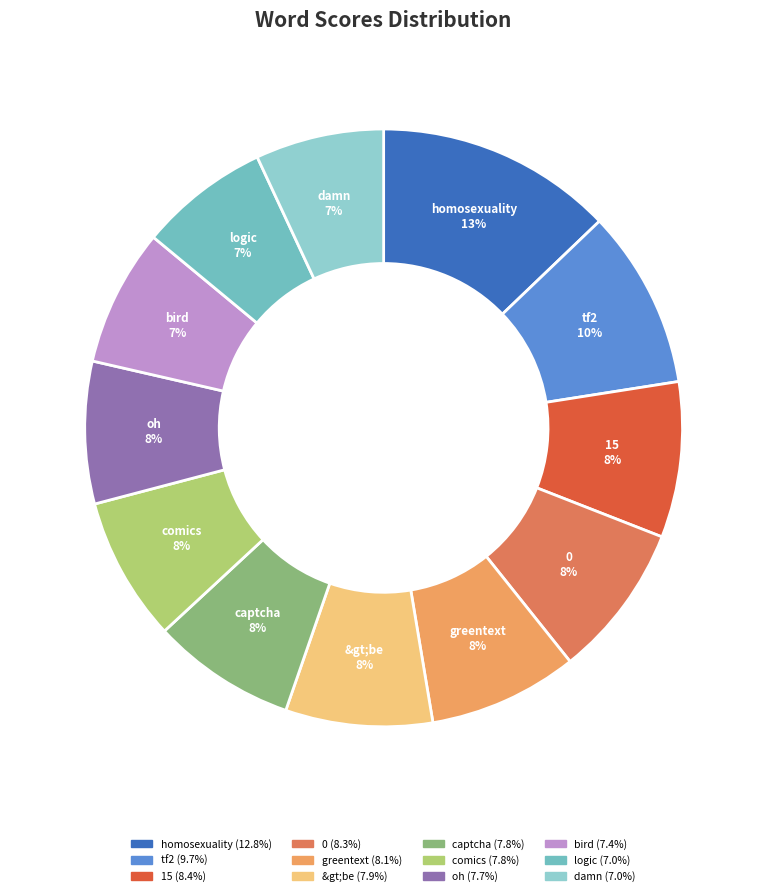

True or false: 15 accounts for 8% of the total.

True